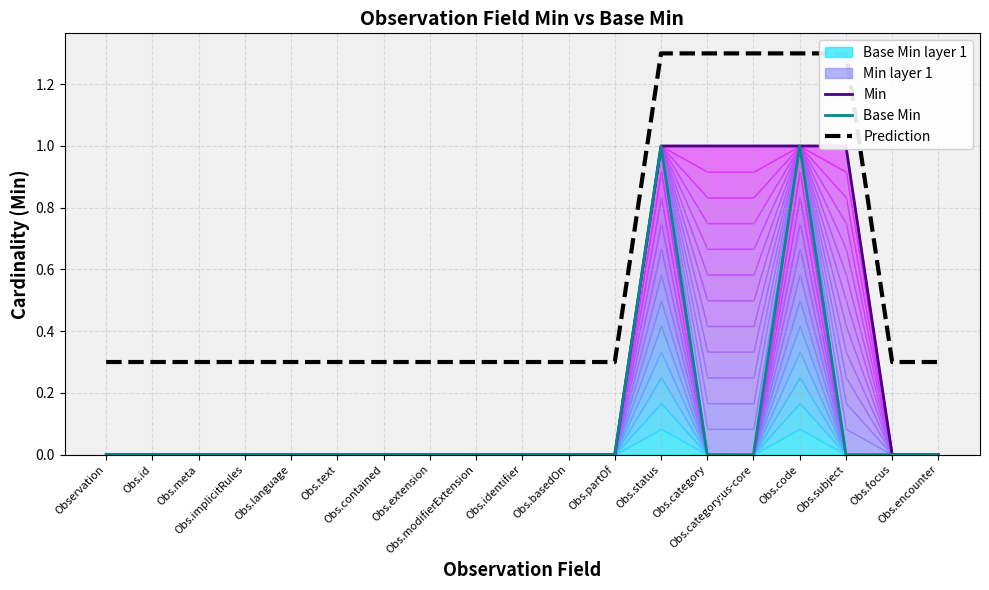

True or false: Base Min and Prediction intersect in this chart.

False